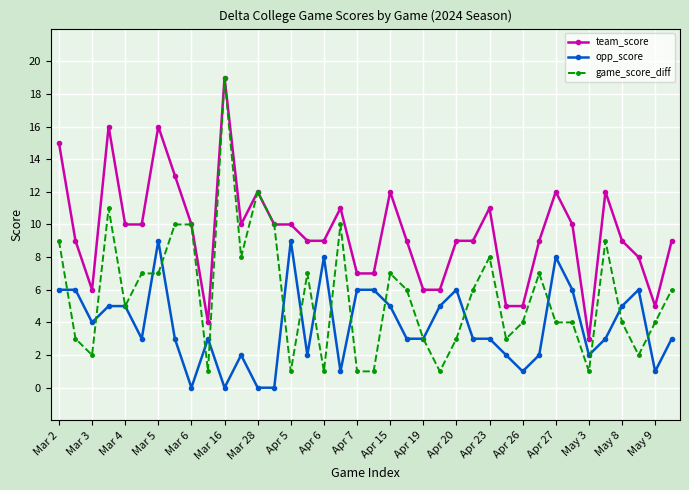

How many data points in game_score_diff are less than 6?

19